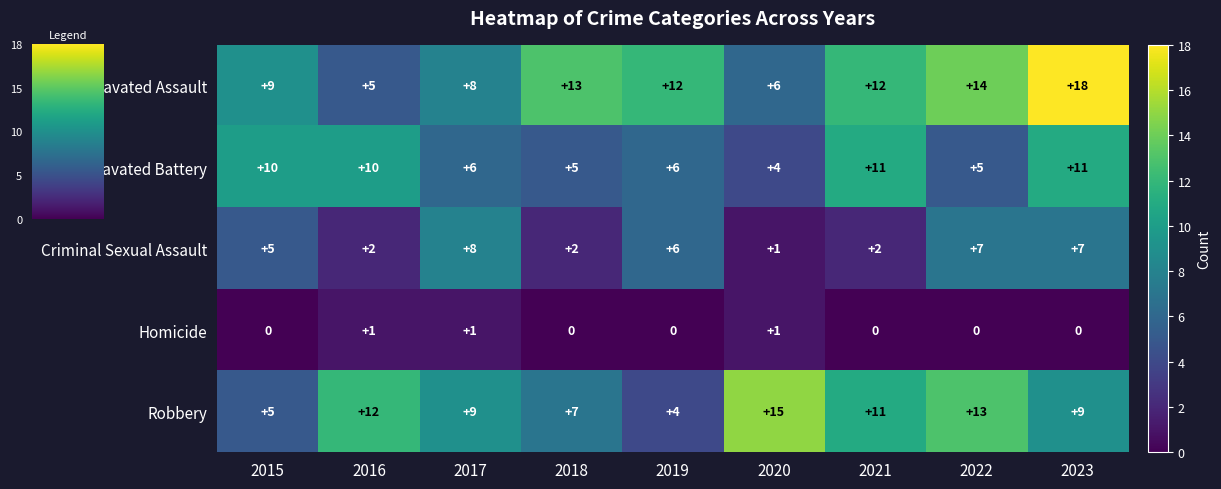

Which series has the largest total across all categories?

Aggravated Assault